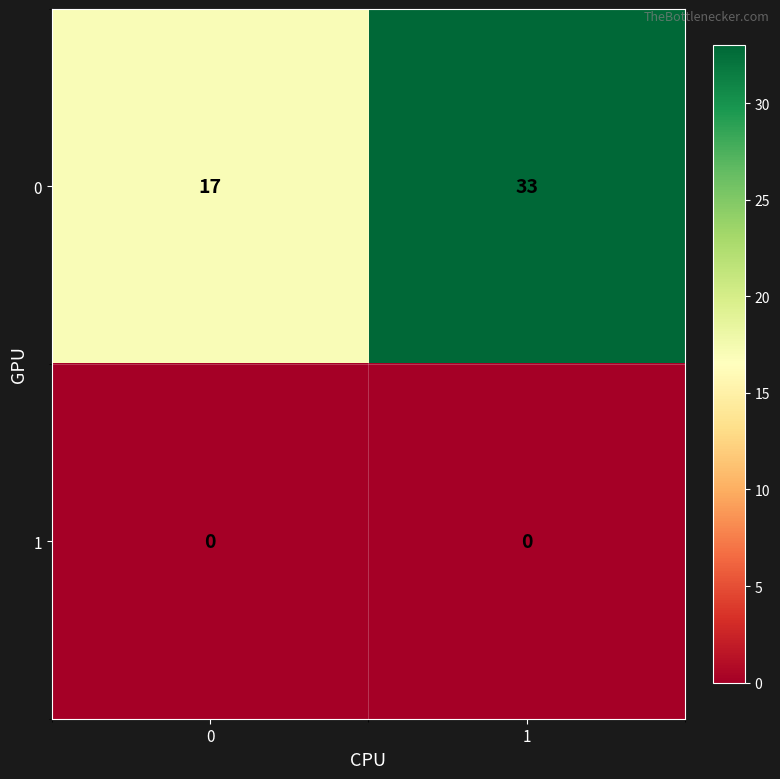

What is the spread (max minus min) of values at 0?

17